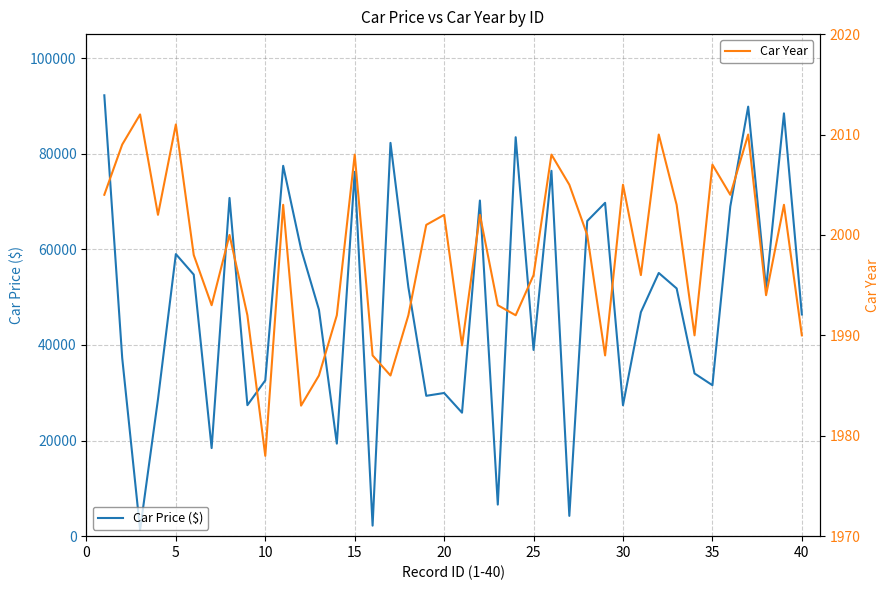

List the series in order of their overall mean, lowest first.

Car Year, Car Price ($)